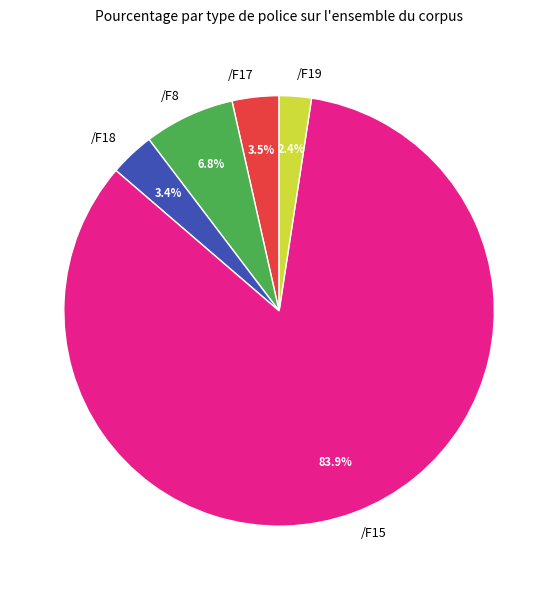

What is the ratio of the value at /F8 to the value at /F15?

0.1